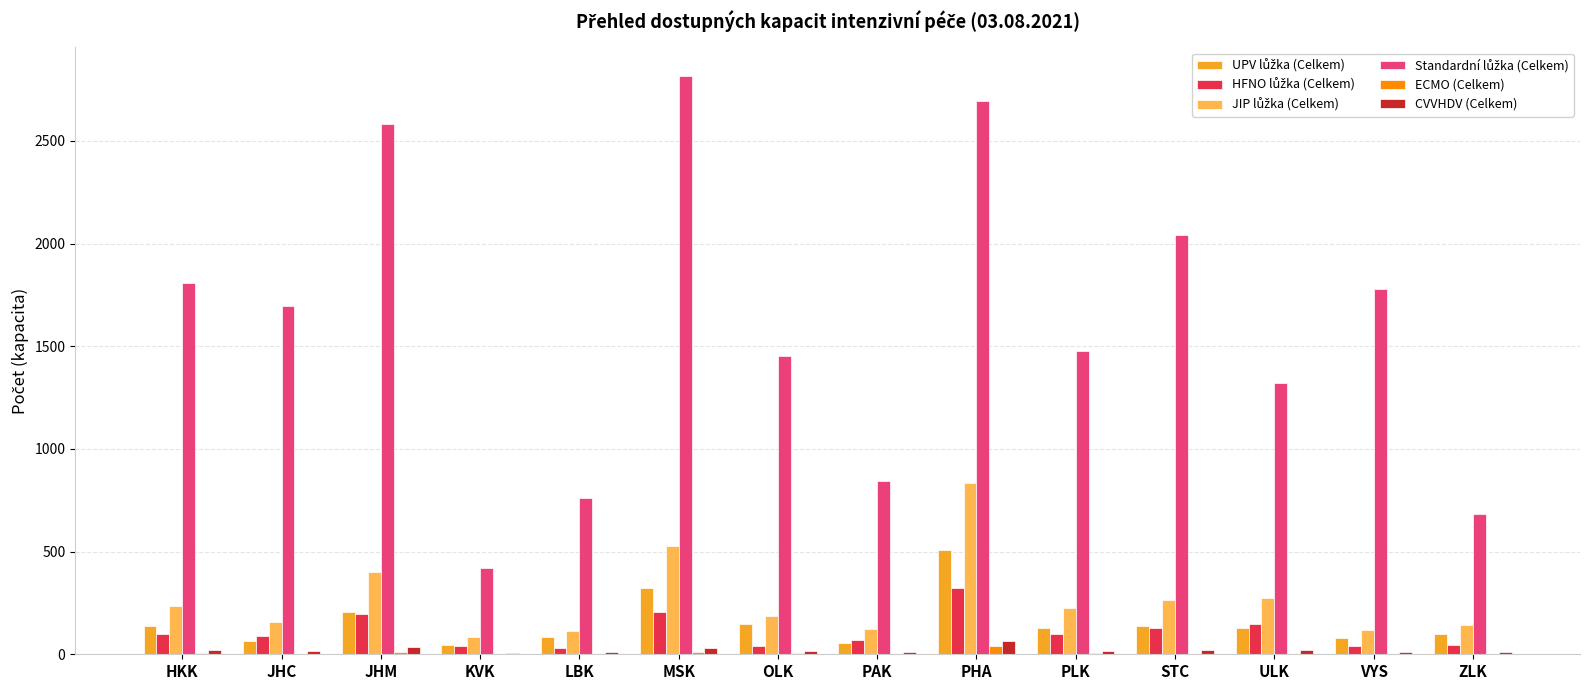

The ECMO (Celkem) series shows 38 at PHA. True or false?

True